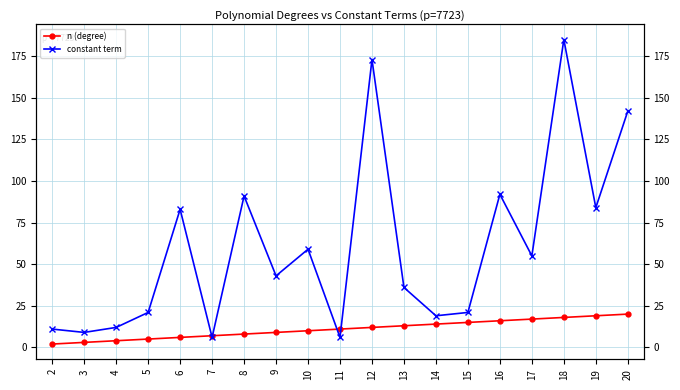

List the labels in order of constant term value, largest first.

18, 12, 20, 16, 8, 19, 6, 10, 17, 9, 13, 5, 15, 14, 4, 2, 3, 7, 11